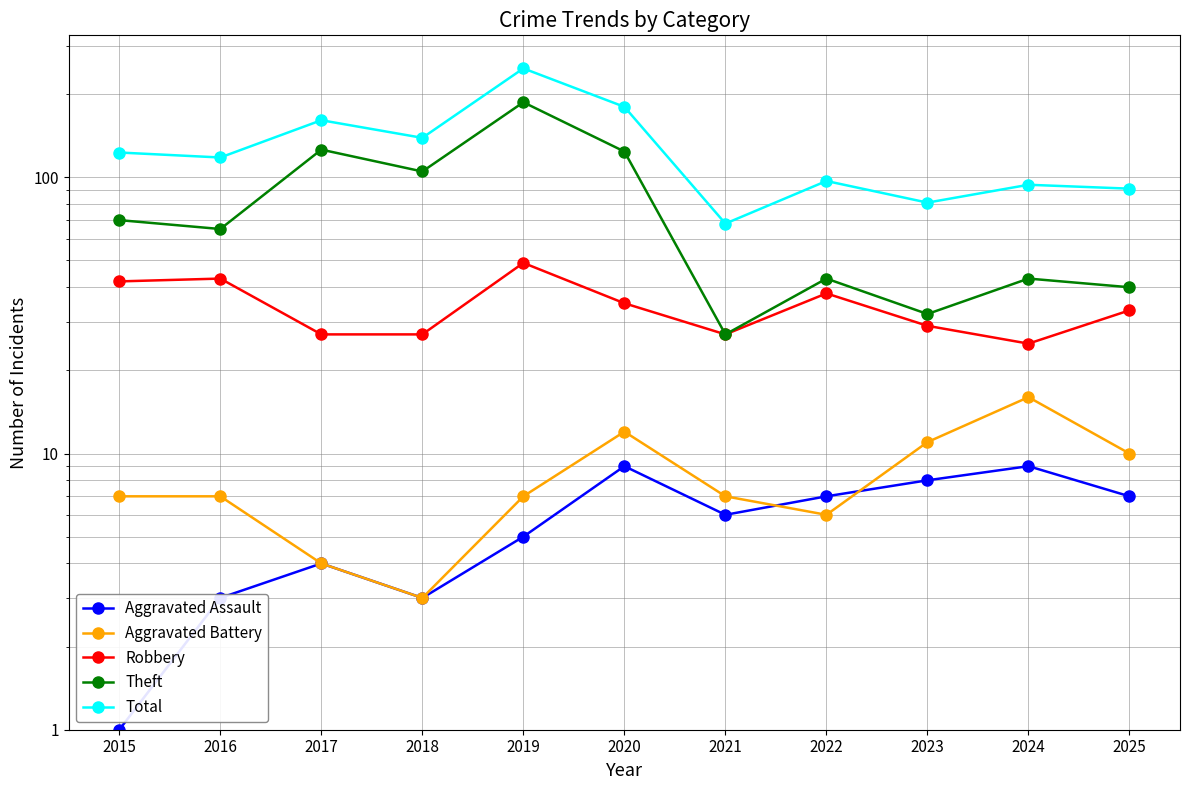

What is the highest value of the Total series?

248